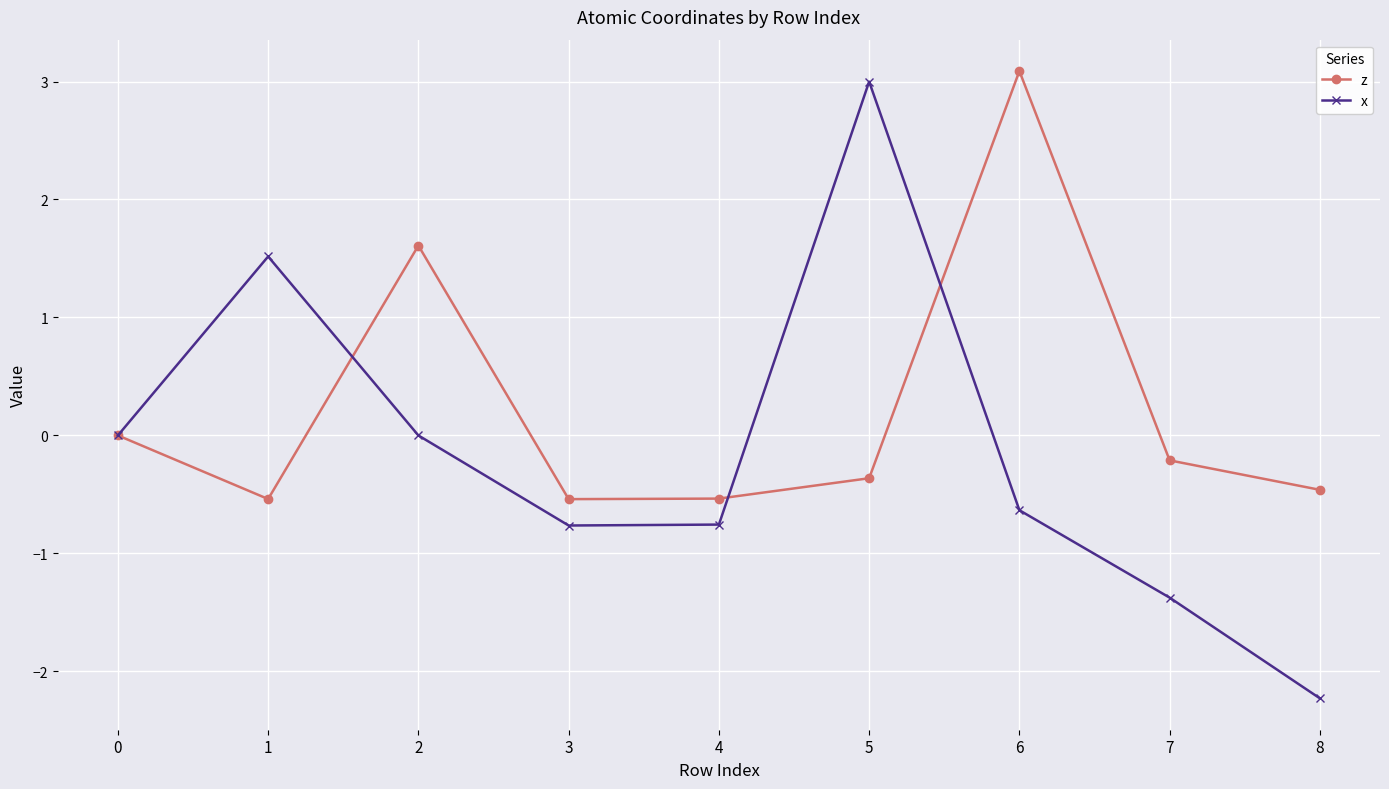

Count the number of data series in this chart.

2